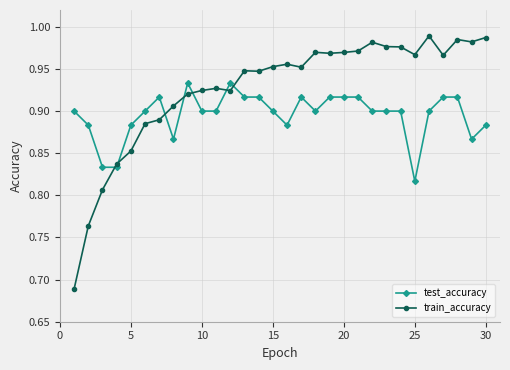

How many test_accuracy values are between 0 and 1?

30